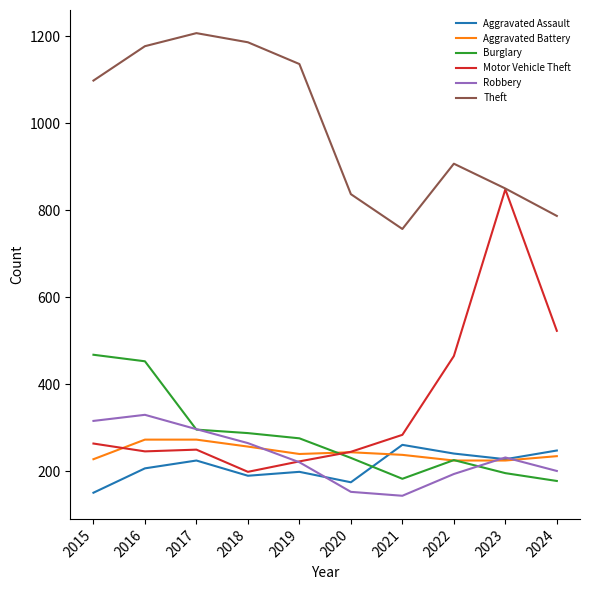

How many times do Motor Vehicle Theft and Robbery cross each other?

1